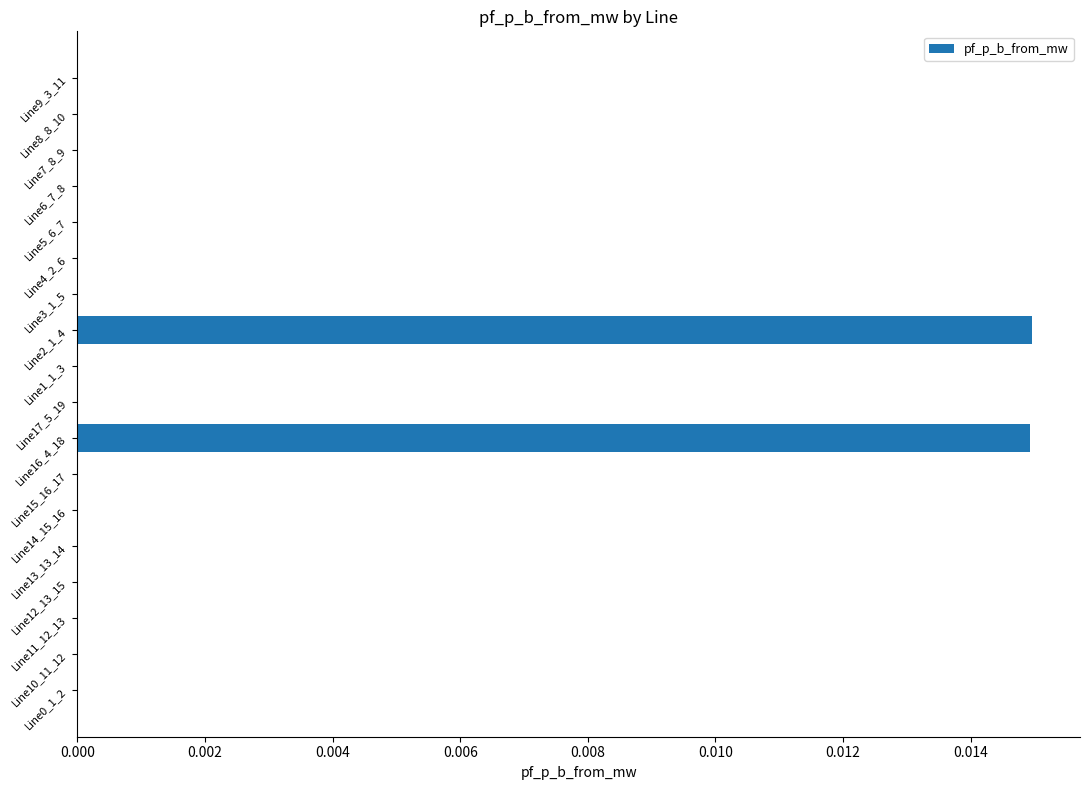

Are the bars grouped side by side (vs. stacked)?

No